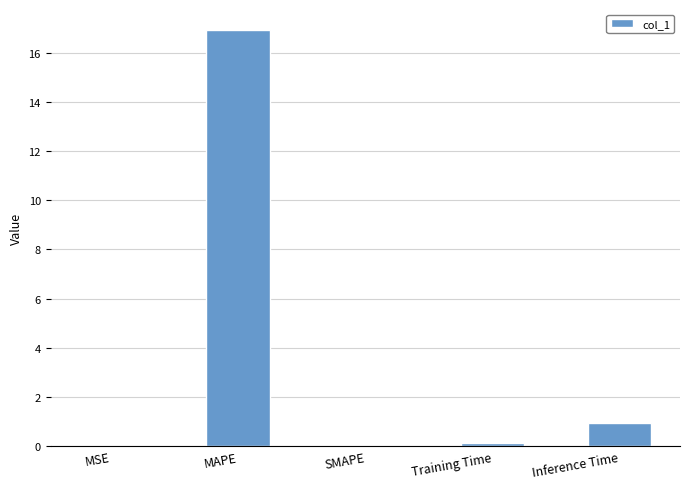

Which label corresponds to the largest value in the chart?

MAPE